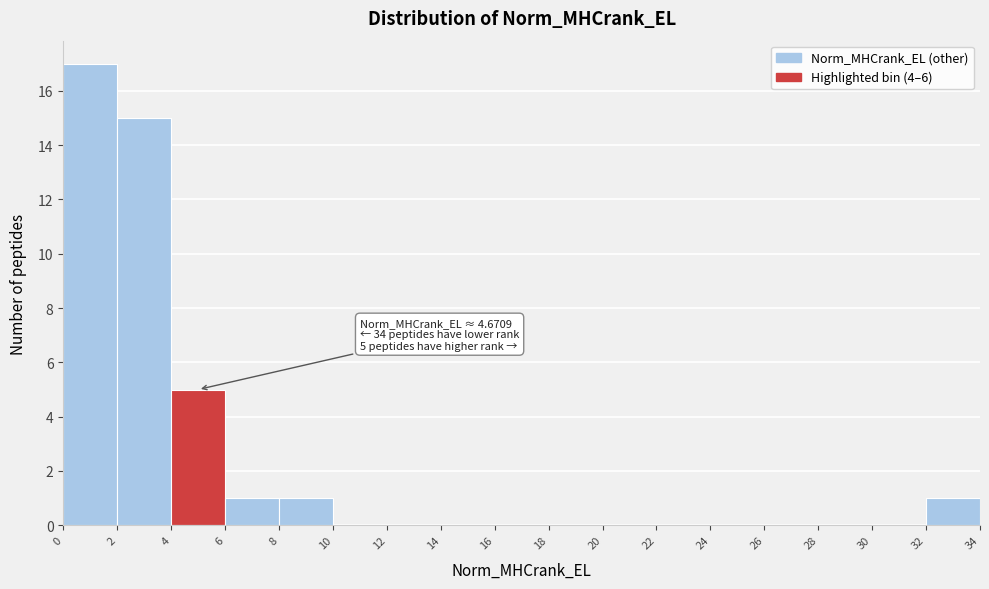

Over which range of the x-axis is the bar tallest?

0 to 2